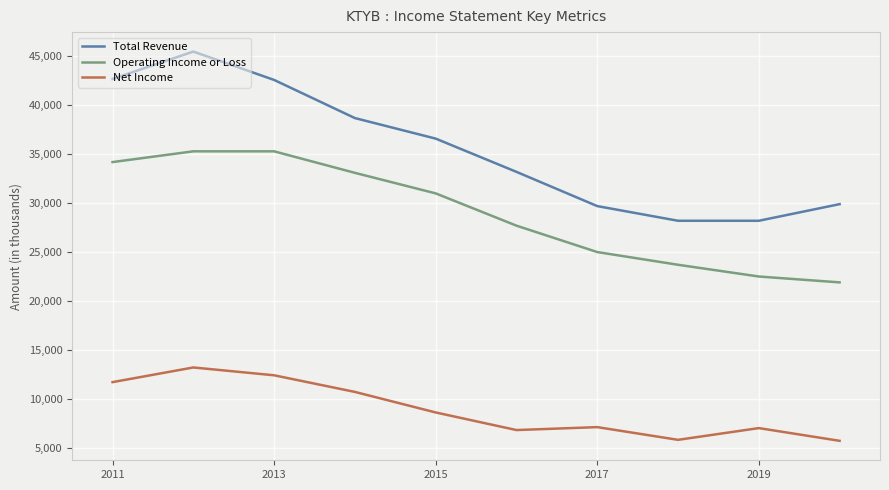

Which series has the largest total across all categories?

Total Revenue